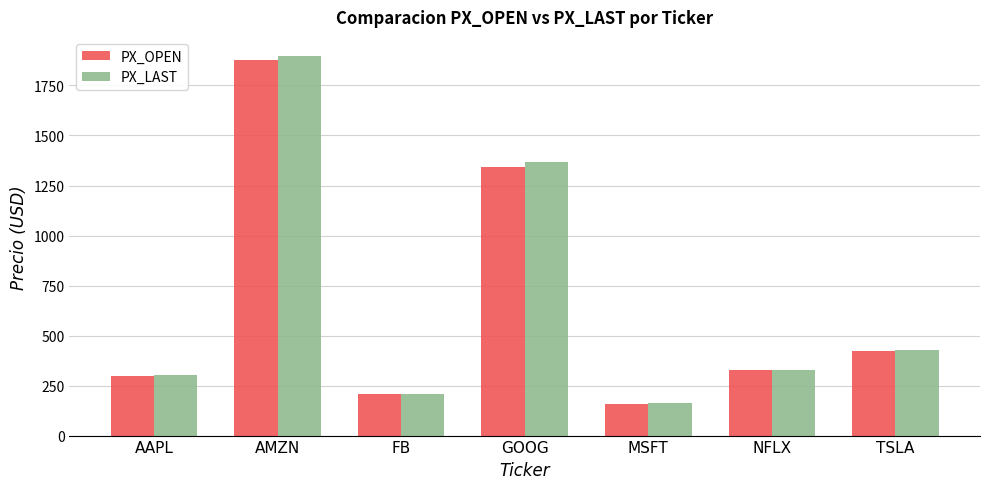

Between AAPL and AMZN, which series saw the biggest shift?

PX_LAST